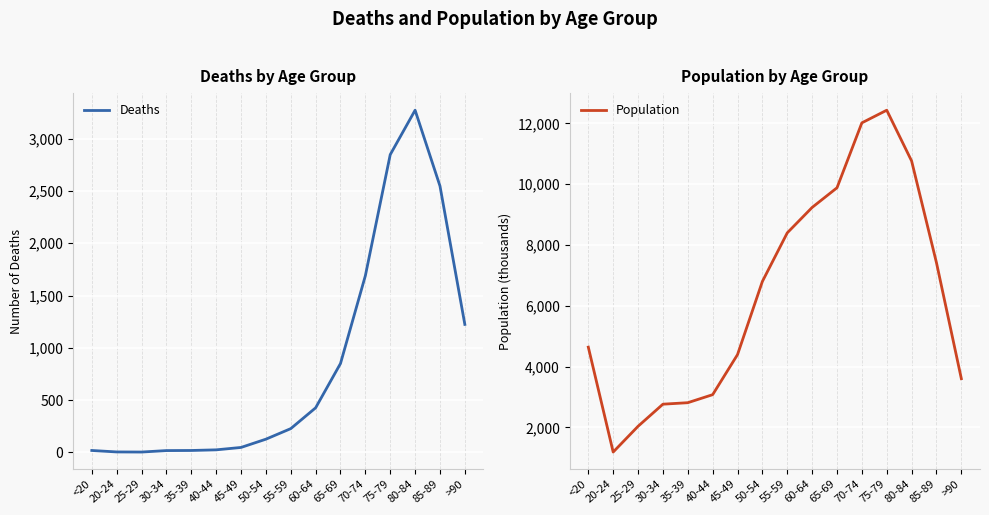

Reading left to right, list all the values displayed in this chart.

Deaths: <20=18	20-24=4	25-29=3	30-34=17	35-39=18	40-44=24	45-49=47	50-54=126	55-59=227	60-64=426	65-69=850	70-74=1690	75-79=2848	80-84=3273	85-89=2548	>90=1224
Population: <20=4641	20-24=1191	25-29=2038	30-34=2765	35-39=2814	40-44=3078	45-49=4396	50-54=6803	55-59=8400	60-64=9236	65-69=9883	70-74=12018	75-79=12434	80-84=10764	85-89=7417	>90=3604